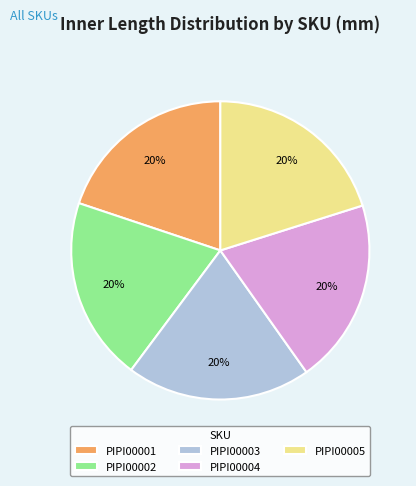

Combined, do PIPI00004 and PIPI00002 account for over 50%?

No